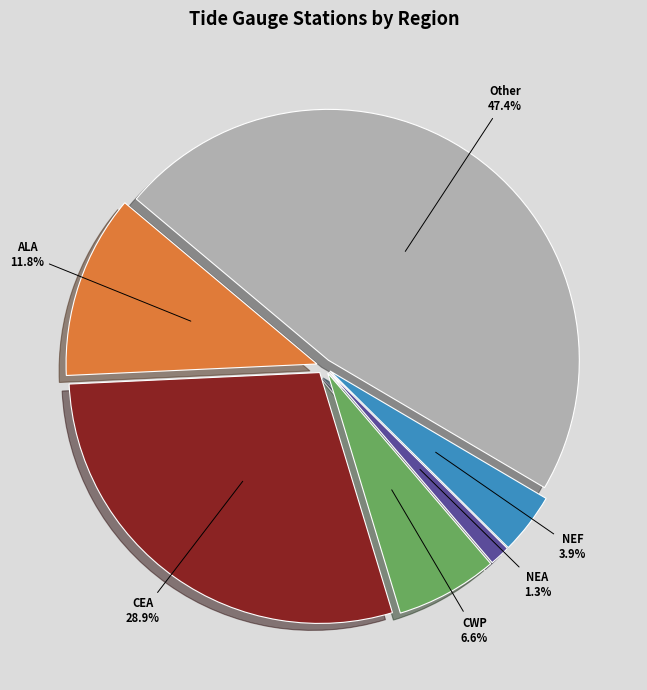

Is there any slice that represents more than half of the pie?

No